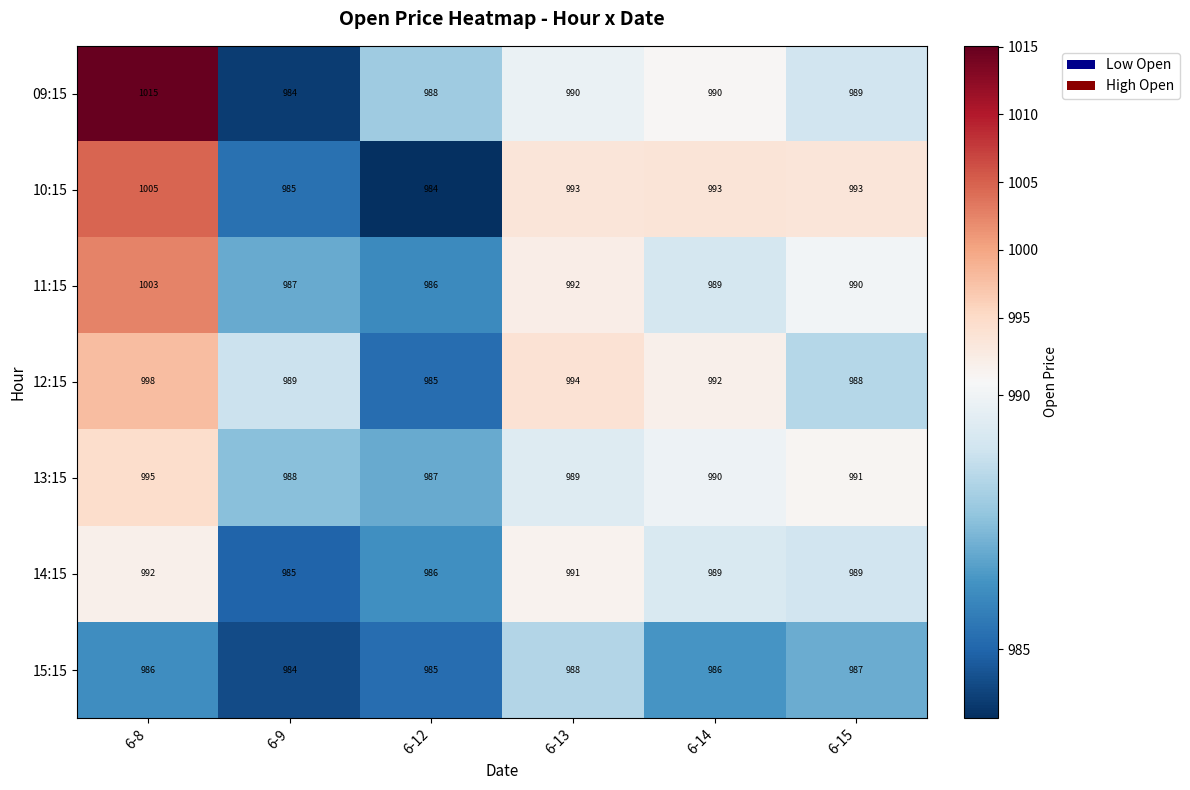

What is the difference between the maximum and minimum values in the 13:15 series?

8